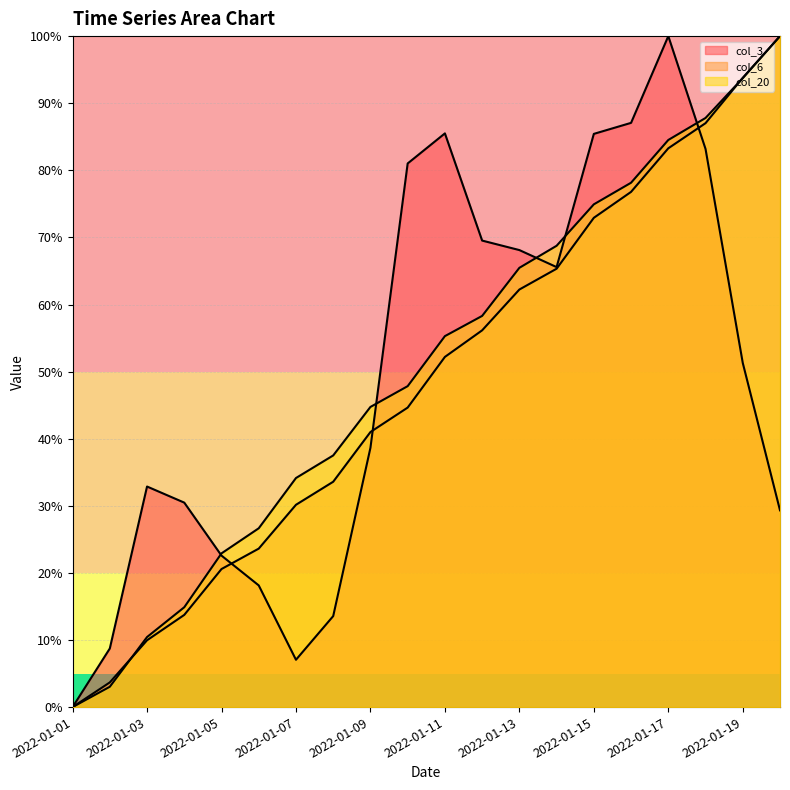

How many intersections are there between col_6 and col_3?

3